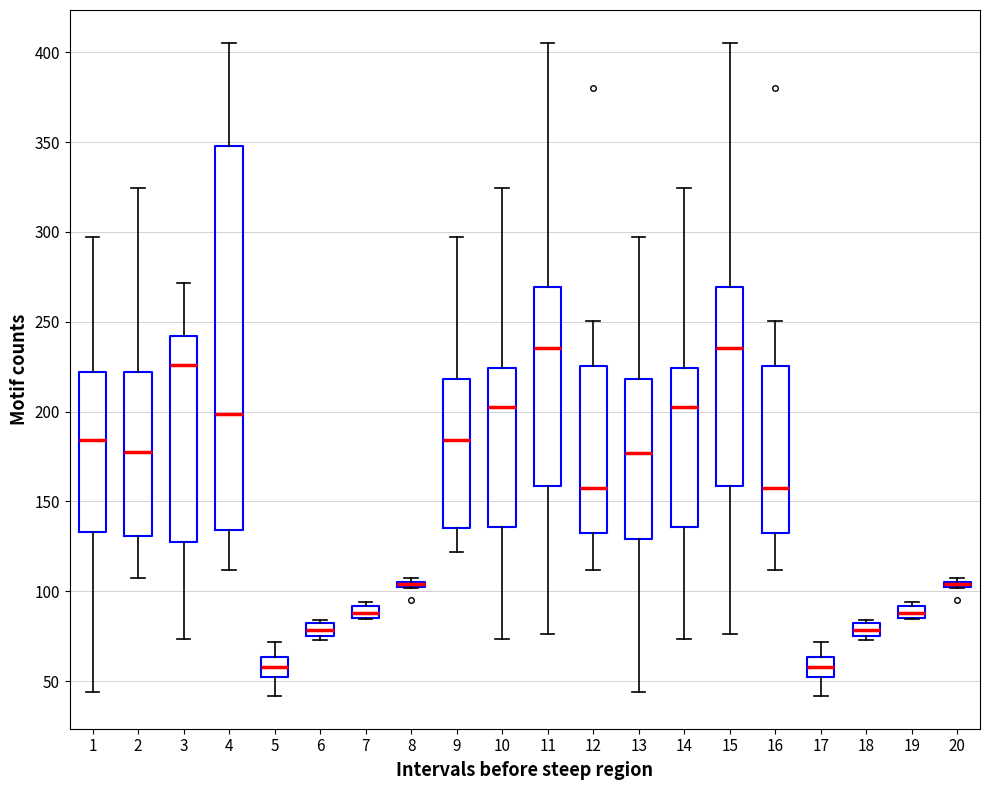

Which box is the tallest, from its lower edge to its upper edge?

4